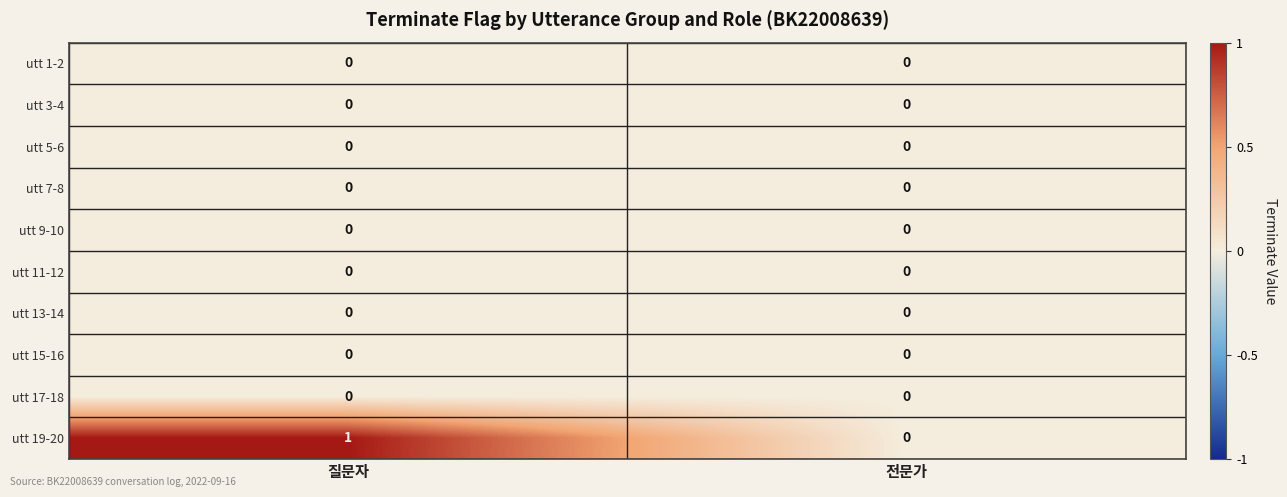

Which label corresponds to the largest value in the chart?

질문자